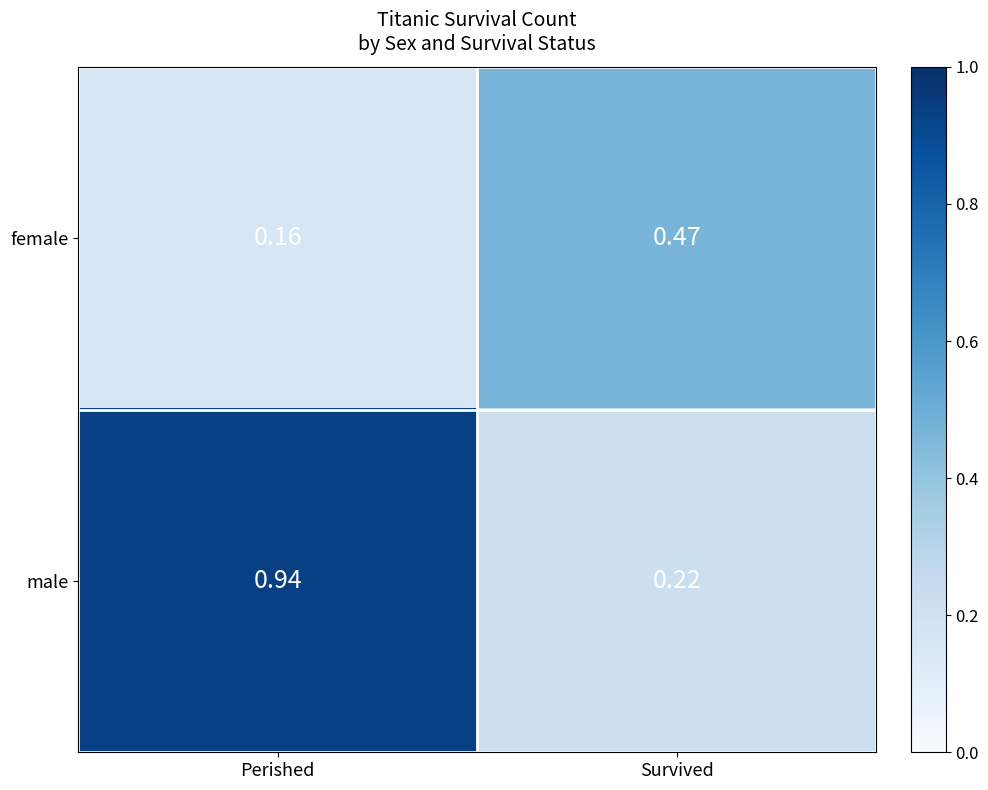

Where is female nearest to the value 0?

Perished